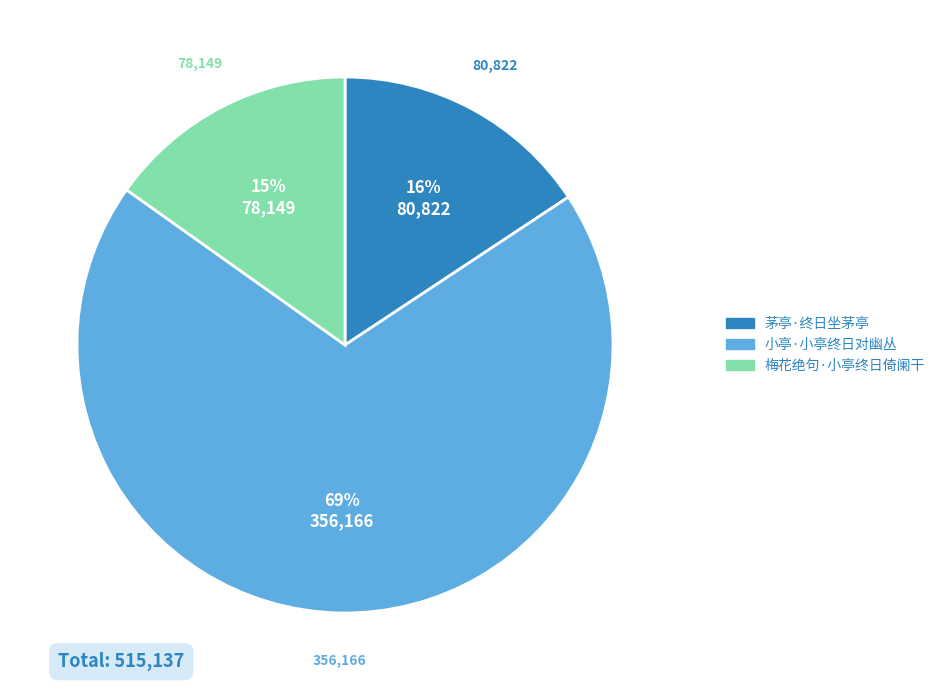

Between 茅亭·终日坐茅亭 and 小亭·小亭终日对幽丛, which is larger?

小亭·小亭终日对幽丛